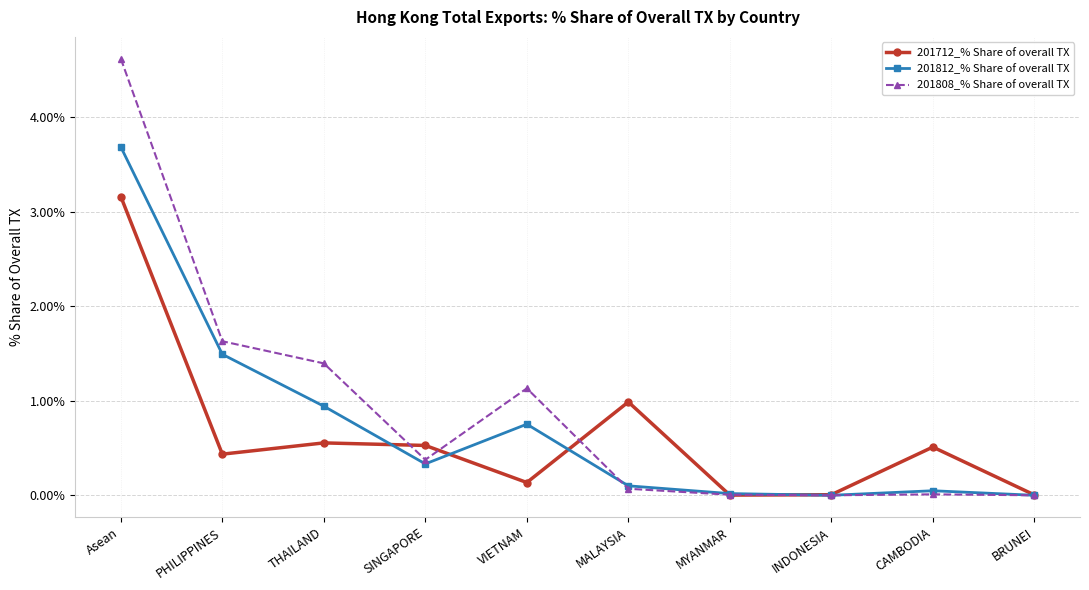

How many distinct data groups are displayed?

3